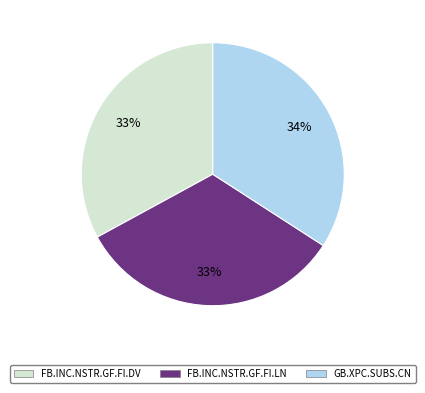

Combined, do GB.XPC.SUBS.CN and FB.INC.NSTR.GF.FI.DV account for over 50%?

Yes